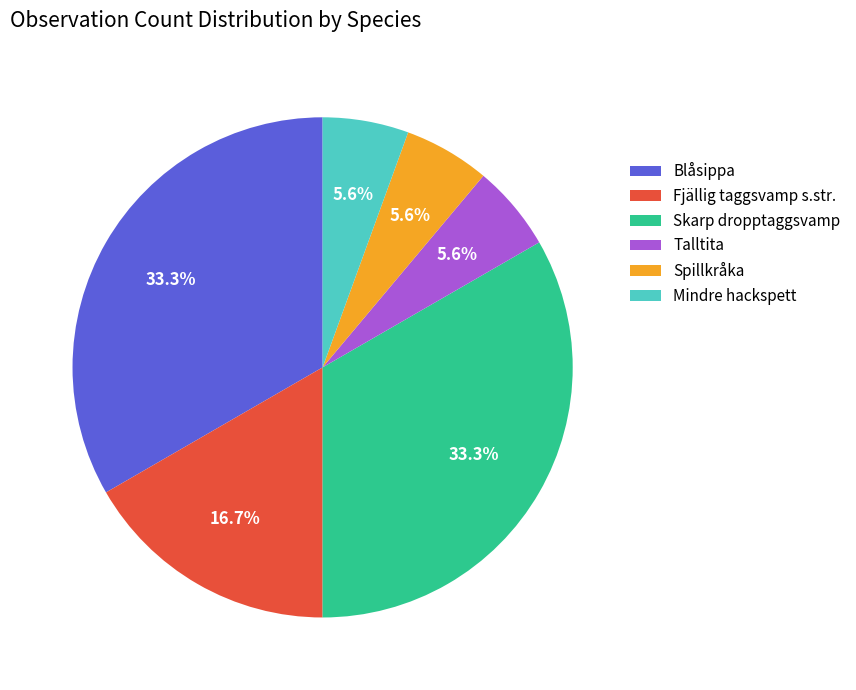

What percentage is NOT represented by Fjällig taggsvamp s.str.?

83.3%